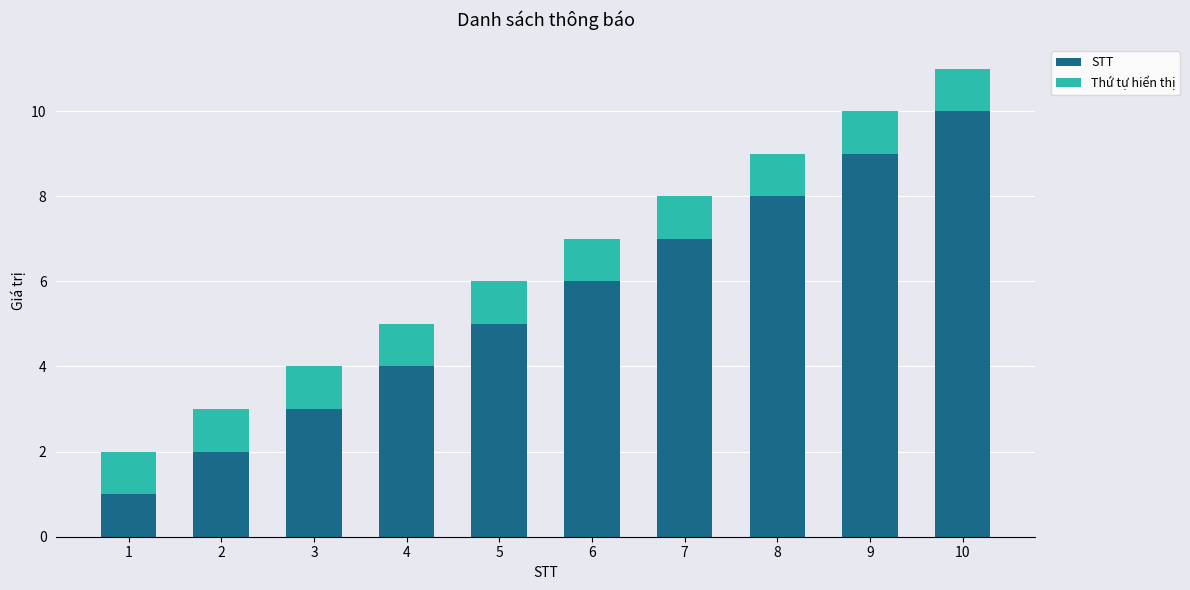

What is the difference between the second highest and minimum values in the STT series?

8